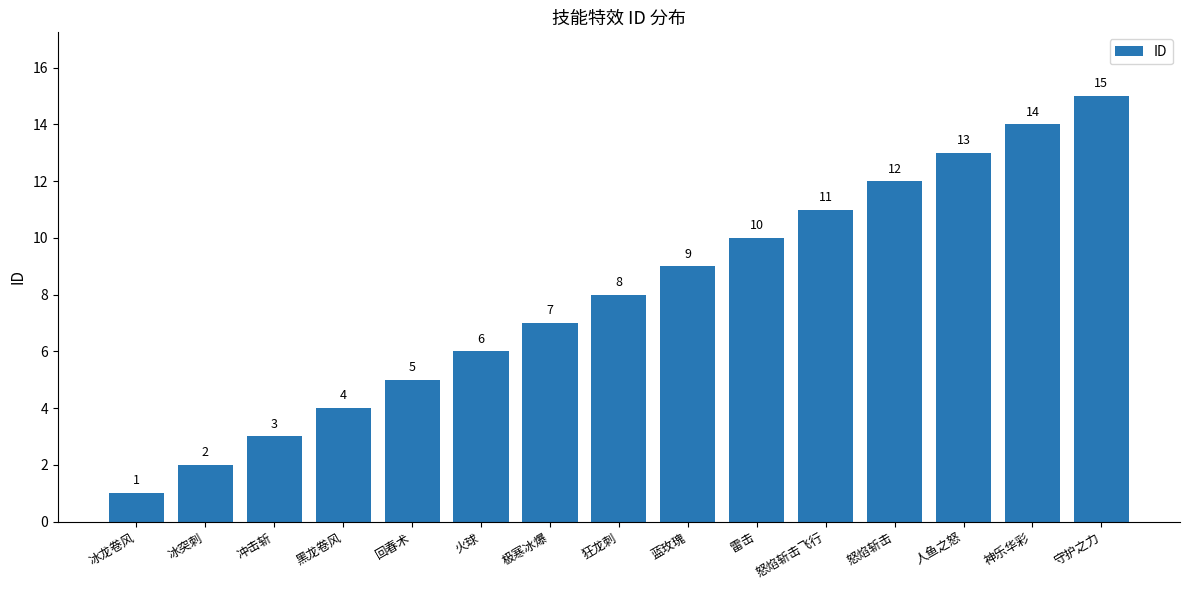

What is the sum of all values?

120